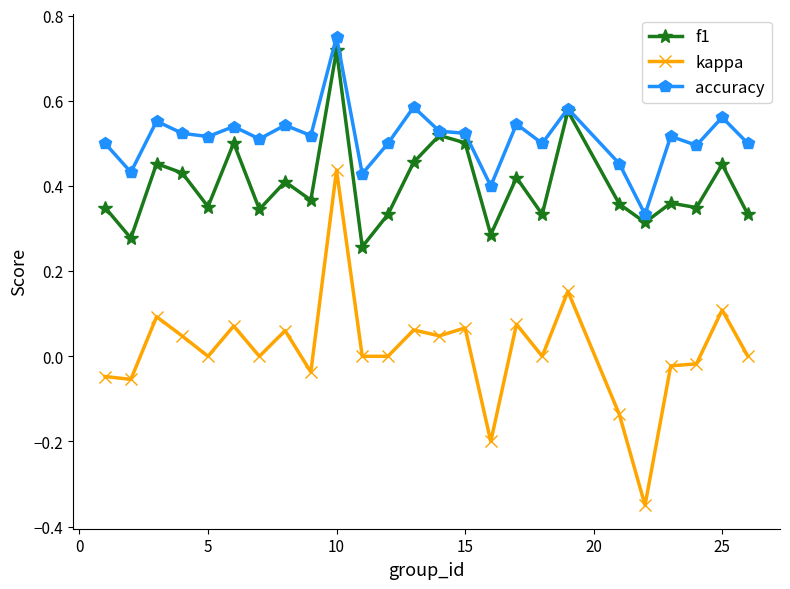

How many accuracy values are between 0 and 1?

25